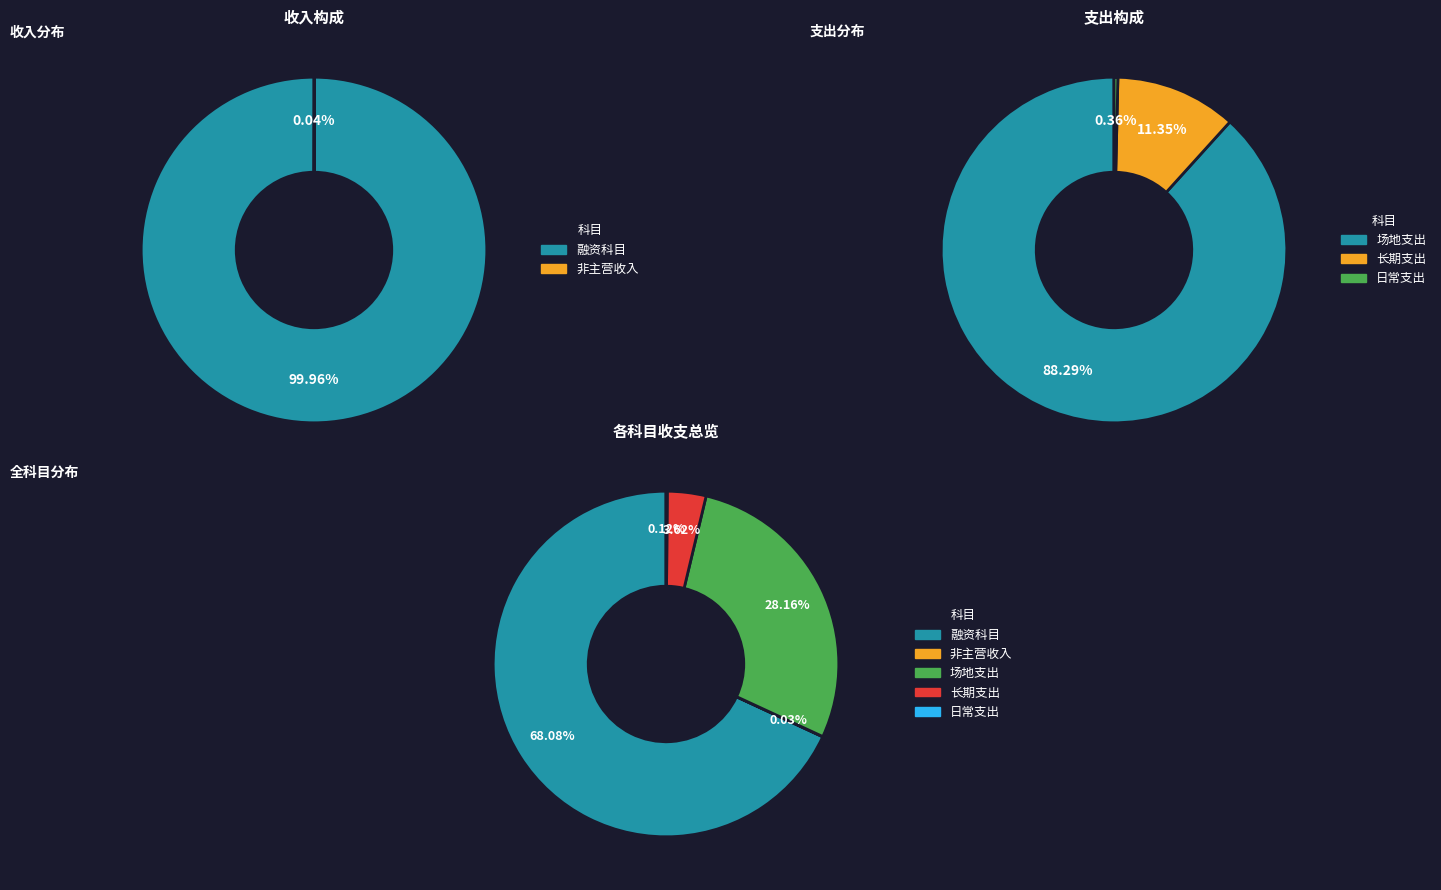

What is the change in value from 融资科目 to 非主营收入?

-299872.9